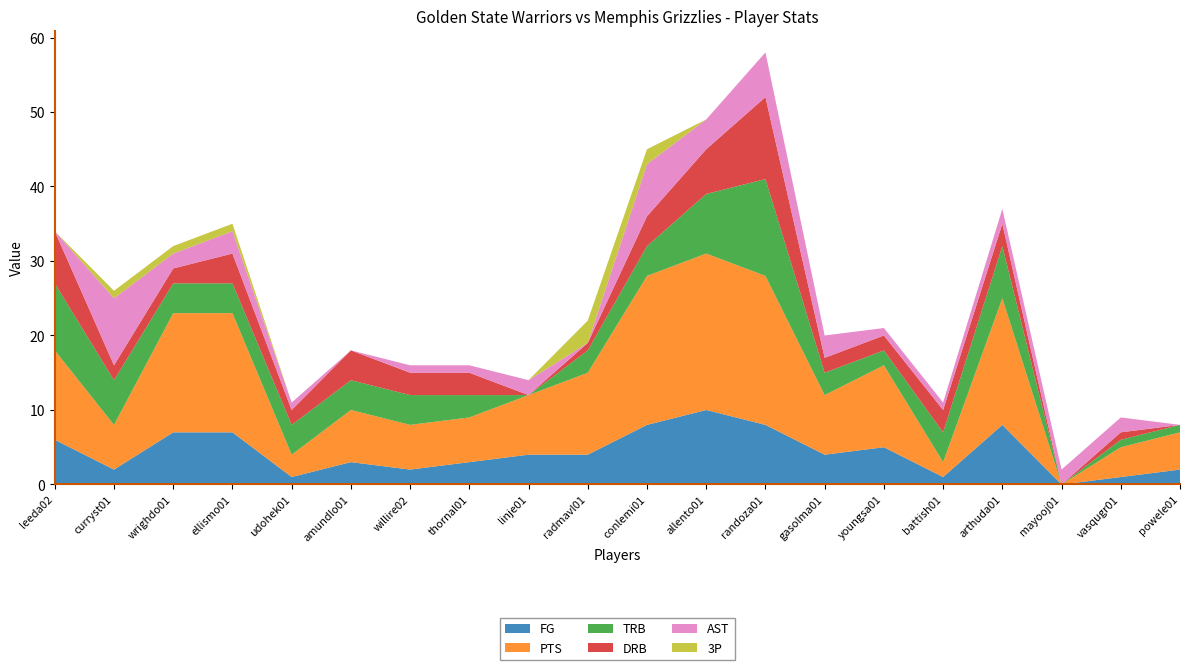

Reading right to left, transcribe all the data shown in this chart.

FG: powele01=2	vasqugr01=1	mayooj01=0	arthuda01=8	battish01=1	youngsa01=5	gasolma01=4	randoza01=8	allento01=10	conlemi01=8	radmavl01=4	linje01=4	thornal01=3	willire02=2	amundlo01=3	udohek01=1	ellismo01=7	wrighdo01=7	curryst01=2	leeda02=6
PTS: powele01=5	vasqugr01=4	mayooj01=0	arthuda01=17	battish01=2	youngsa01=11	gasolma01=8	randoza01=20	allento01=21	conlemi01=20	radmavl01=11	linje01=8	thornal01=6	willire02=6	amundlo01=7	udohek01=3	ellismo01=16	wrighdo01=16	curryst01=6	leeda02=12
TRB: powele01=1	vasqugr01=1	mayooj01=0	arthuda01=7	battish01=4	youngsa01=2	gasolma01=3	randoza01=13	allento01=8	conlemi01=4	radmavl01=3	linje01=0	thornal01=3	willire02=4	amundlo01=4	udohek01=4	ellismo01=4	wrighdo01=4	curryst01=6	leeda02=9
DRB: powele01=0	vasqugr01=1	mayooj01=0	arthuda01=3	battish01=3	youngsa01=2	gasolma01=2	randoza01=11	allento01=6	conlemi01=4	radmavl01=1	linje01=0	thornal01=3	willire02=3	amundlo01=4	udohek01=2	ellismo01=4	wrighdo01=2	curryst01=2	leeda02=7
AST: powele01=0	vasqugr01=2	mayooj01=2	arthuda01=2	battish01=1	youngsa01=1	gasolma01=3	randoza01=6	allento01=4	conlemi01=7	radmavl01=0	linje01=2	thornal01=1	willire02=1	amundlo01=0	udohek01=1	ellismo01=3	wrighdo01=2	curryst01=9	leeda02=0
3P: powele01=0	vasqugr01=0	mayooj01=0	arthuda01=0	battish01=0	youngsa01=0	gasolma01=0	randoza01=0	allento01=0	conlemi01=2	radmavl01=3	linje01=0	thornal01=0	willire02=0	amundlo01=0	udohek01=0	ellismo01=1	wrighdo01=1	curryst01=1	leeda02=0